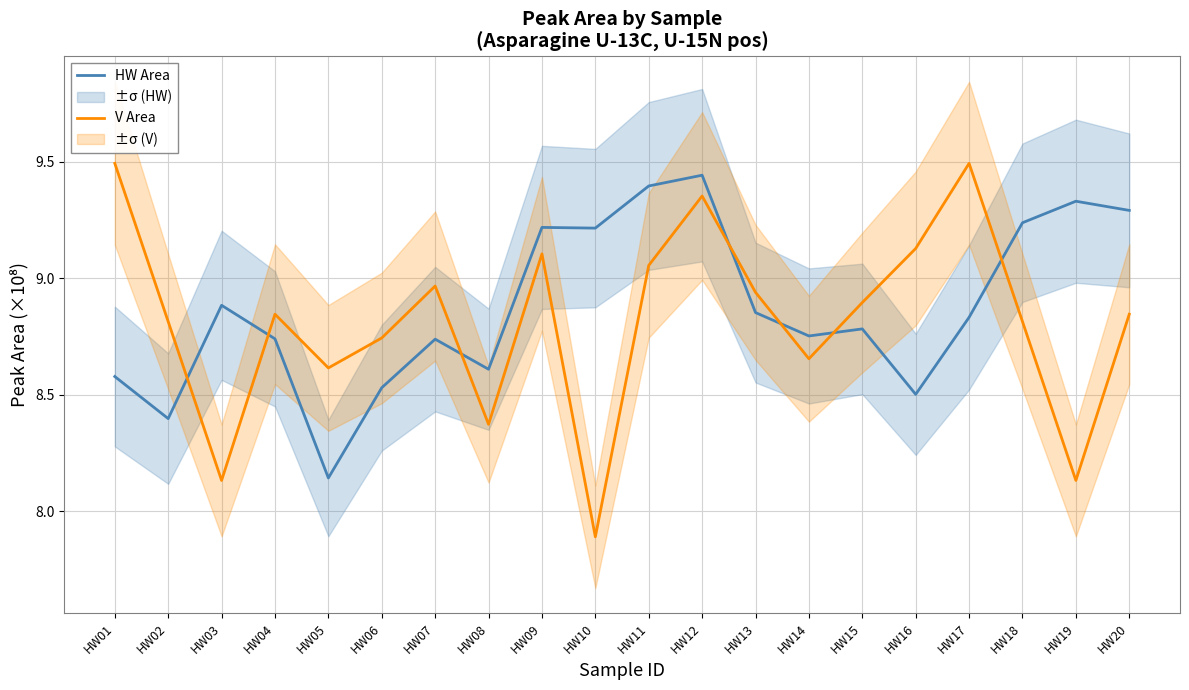

How many interior local peaks does the V Area series have?

5